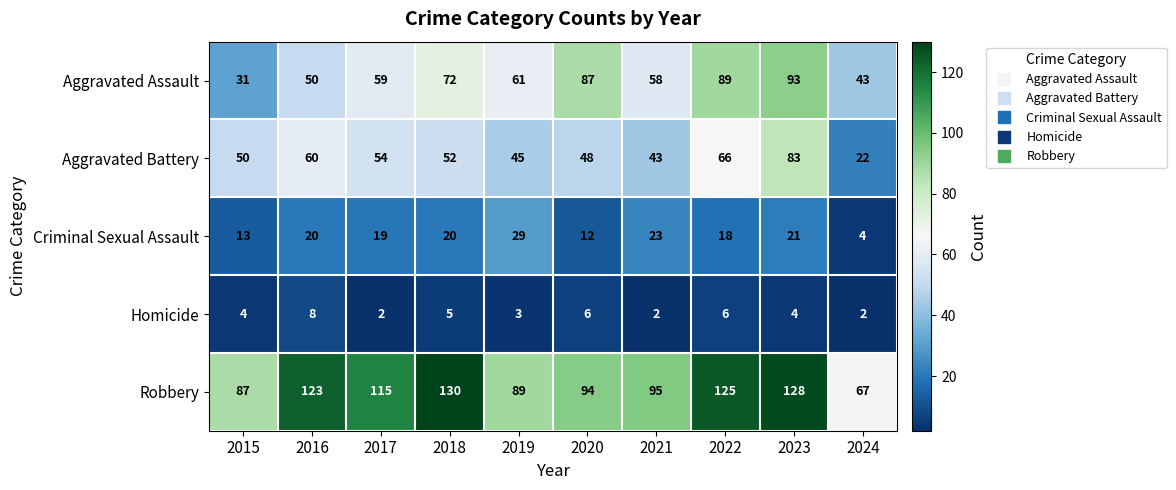

What is the minimum value for Aggravated Battery?

22